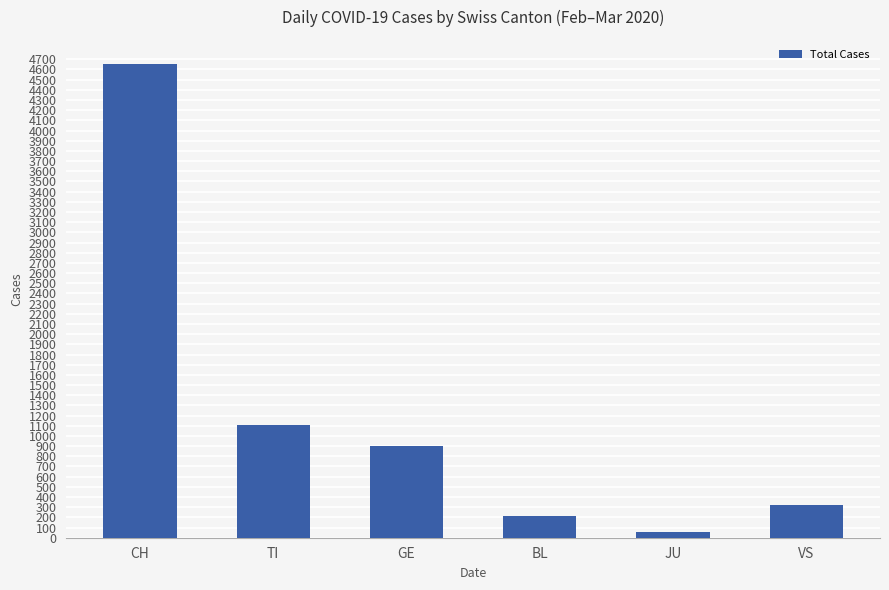

Approximately how many times larger is the value at CH compared to VS?

14.5